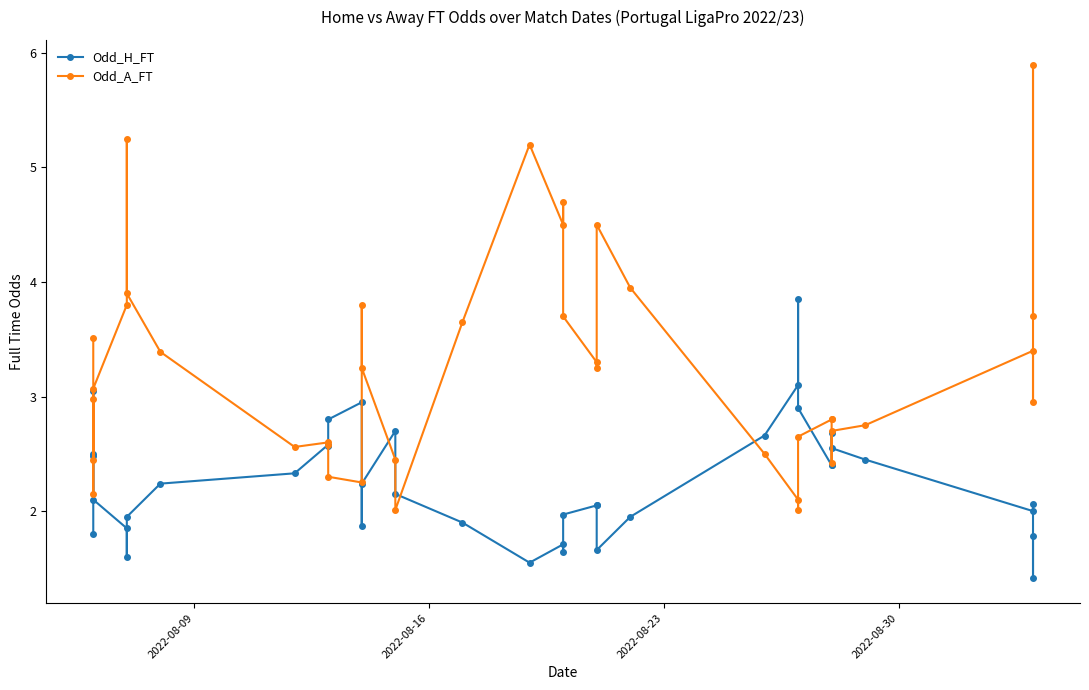

How many lines are shown in the chart?

2